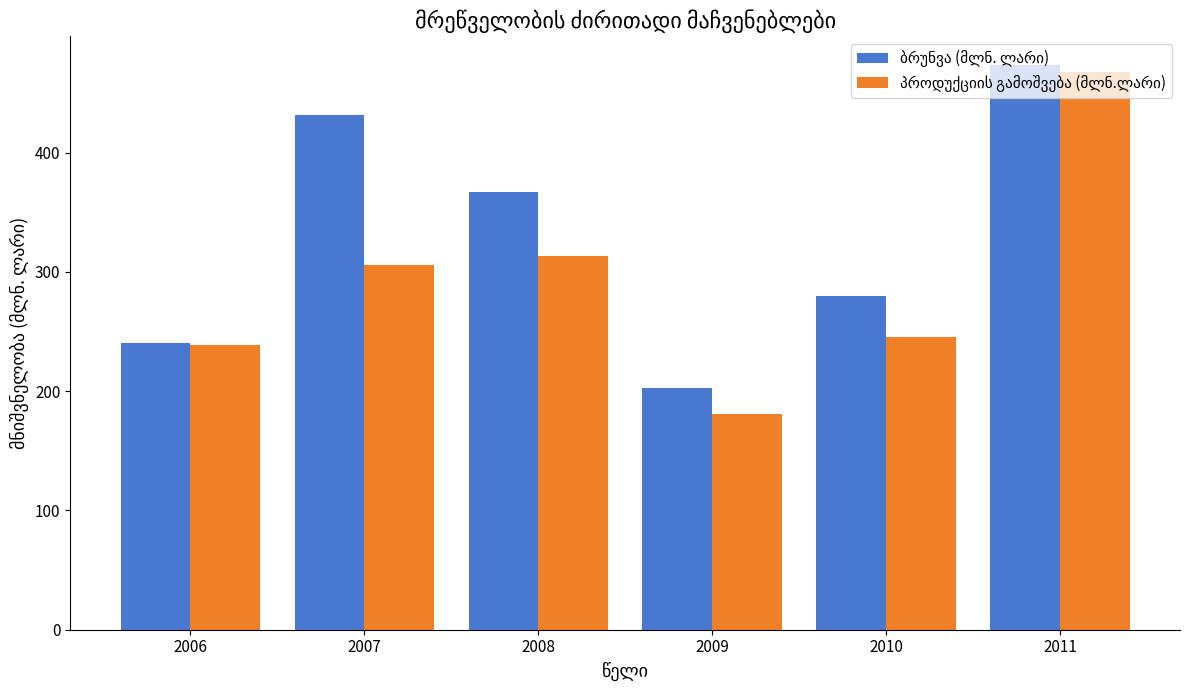

What is the spread (max minus min) of values at 2008?

53.6